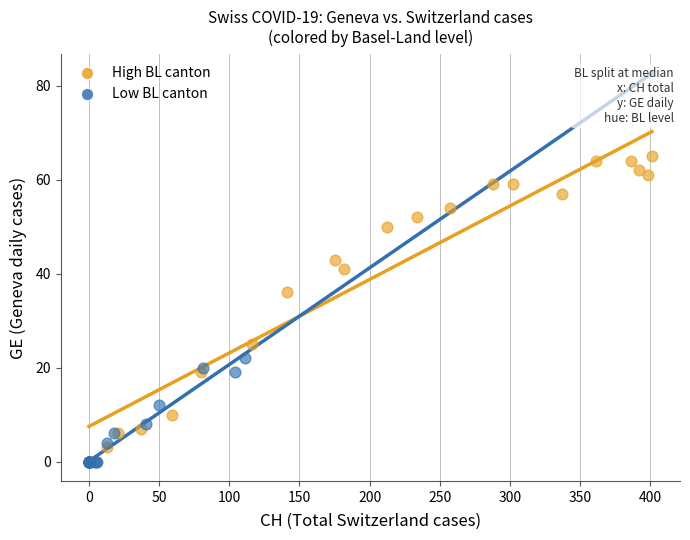

Which series has the widest spread of Y values?

High BL canton